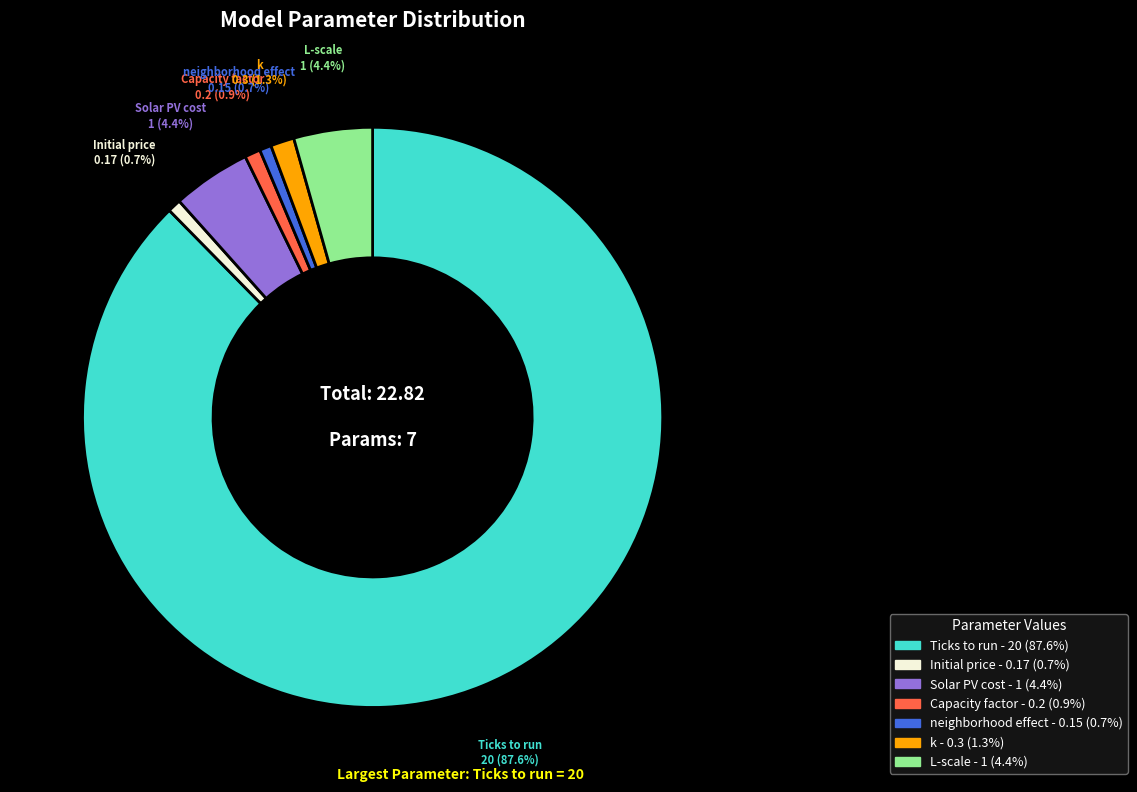

Which has a higher value, Solar PV cost or Capacity factor?

Solar PV cost